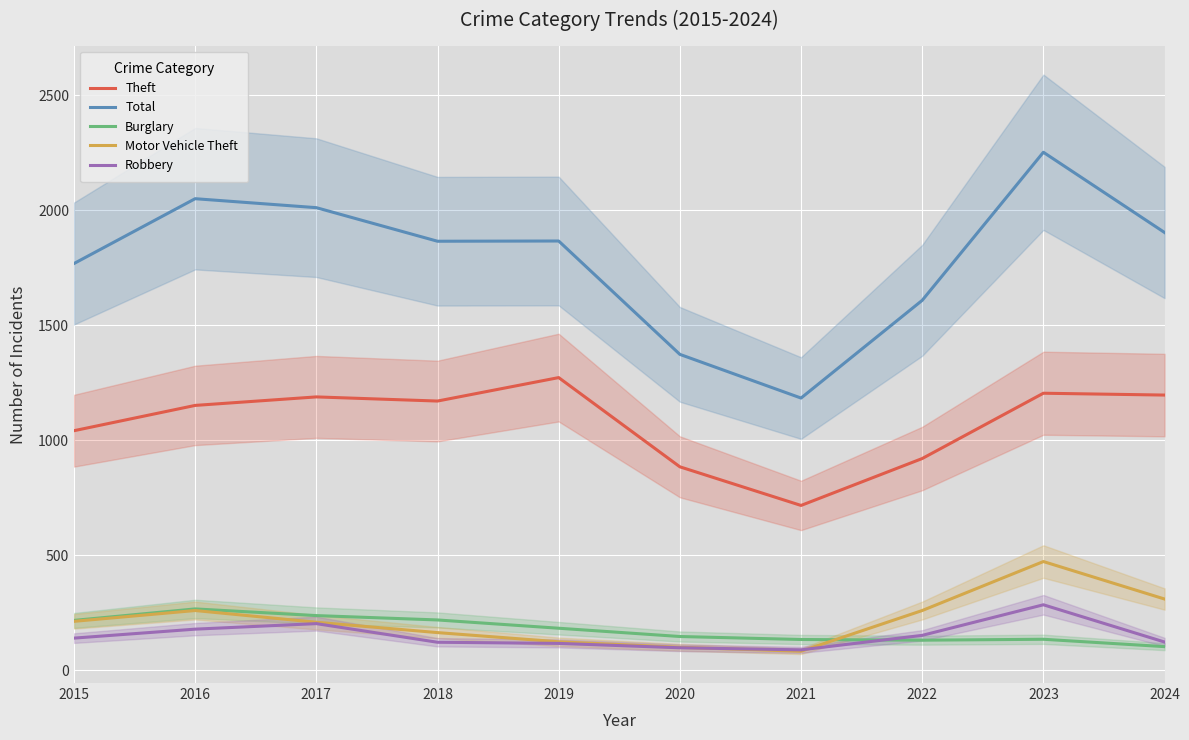

What is the difference between the maximum and second lowest values in the Robbery series?

187